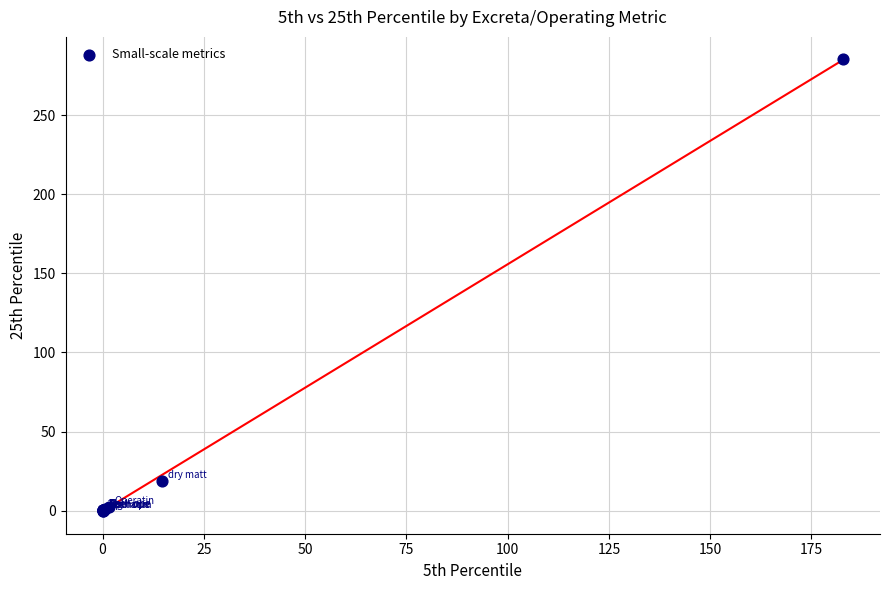

What Y value in the scatter plot is closest to 142?

18.9